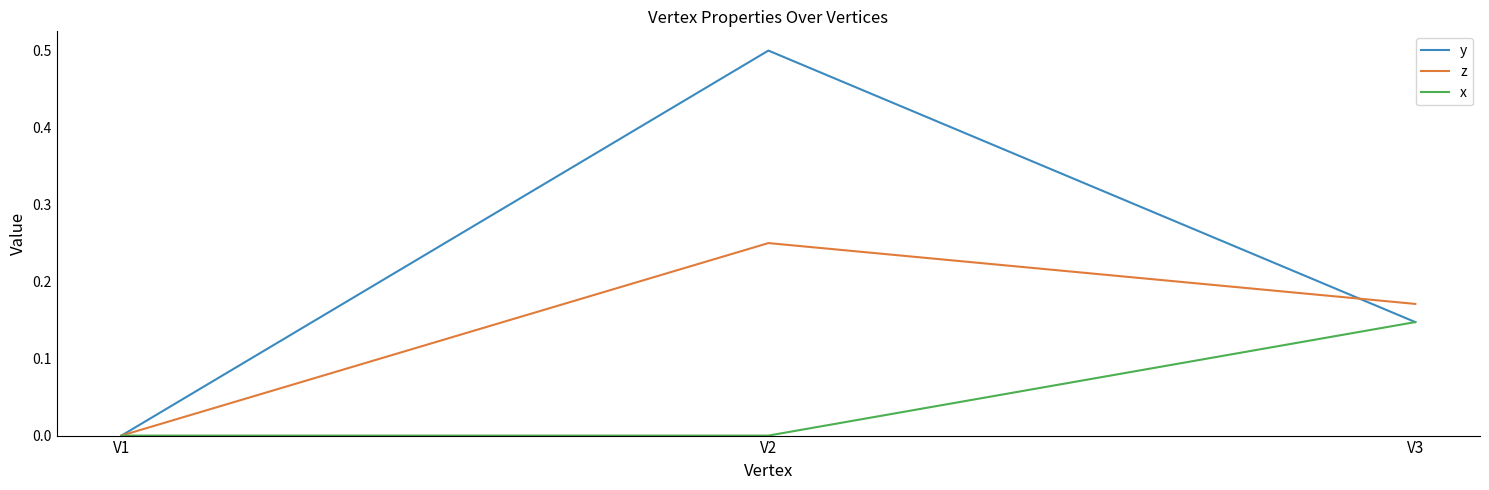

Rank the series by their average value, from highest to lowest.

y, z, x